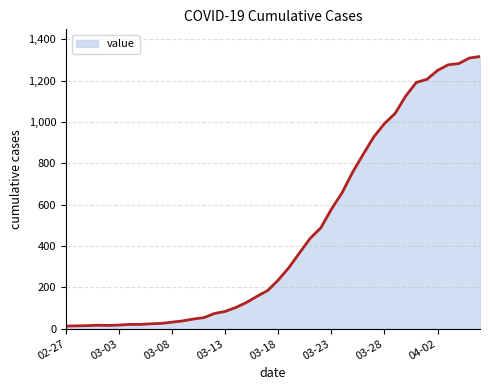

Count the number of categories in the chart.

40